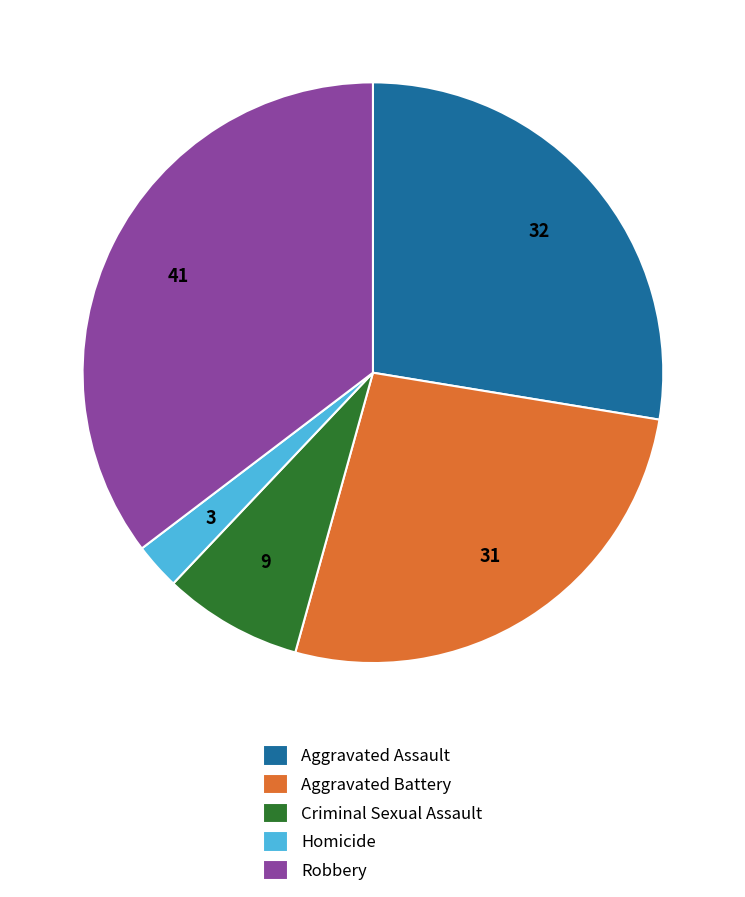

How many segments does this pie chart have?

5